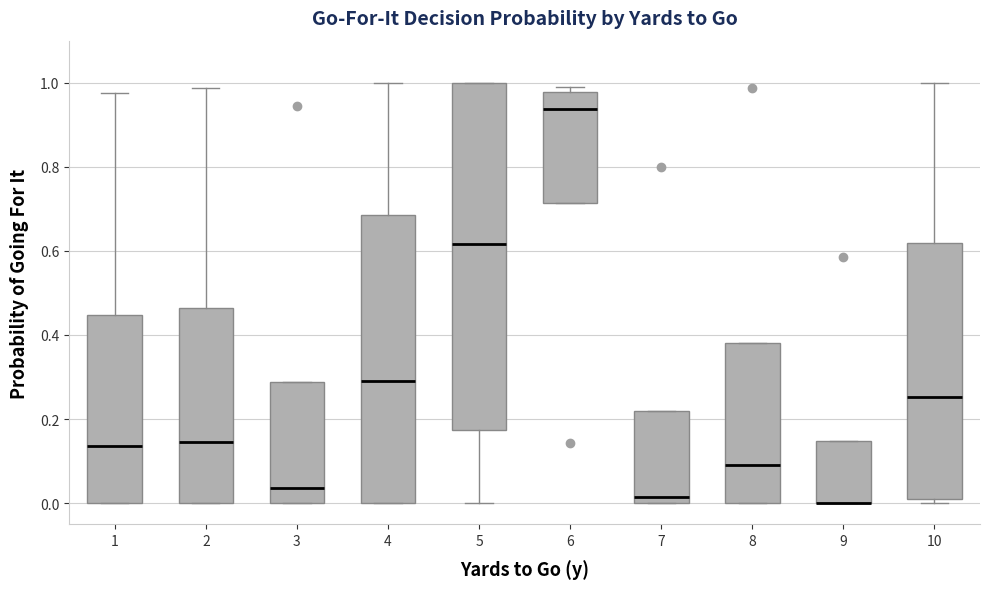

Which box is the tallest, from its lower edge to its upper edge?

5